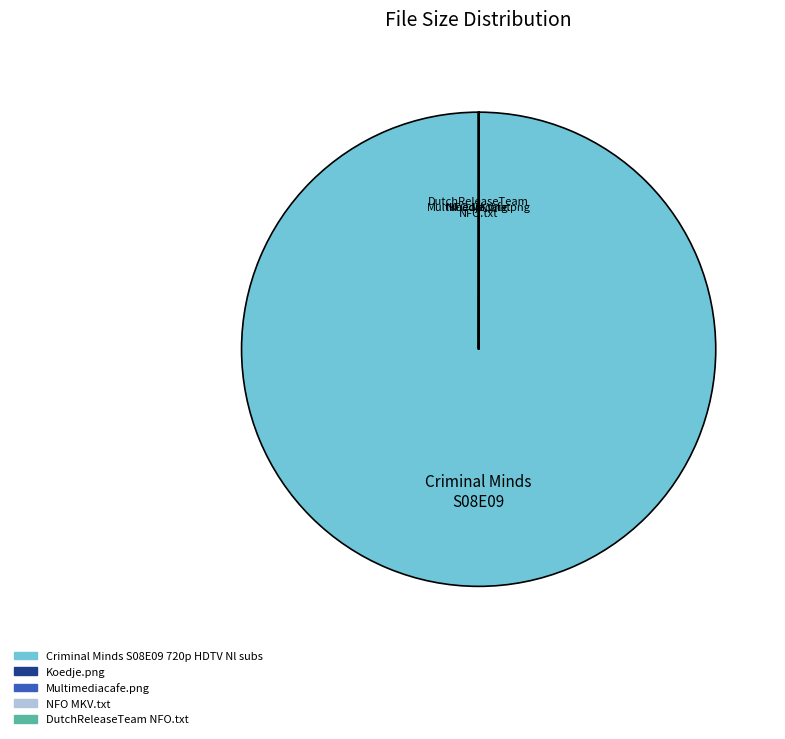

Which category has the biggest portion of the pie?

Criminal Minds S08E09 720p HDTV Nl subs